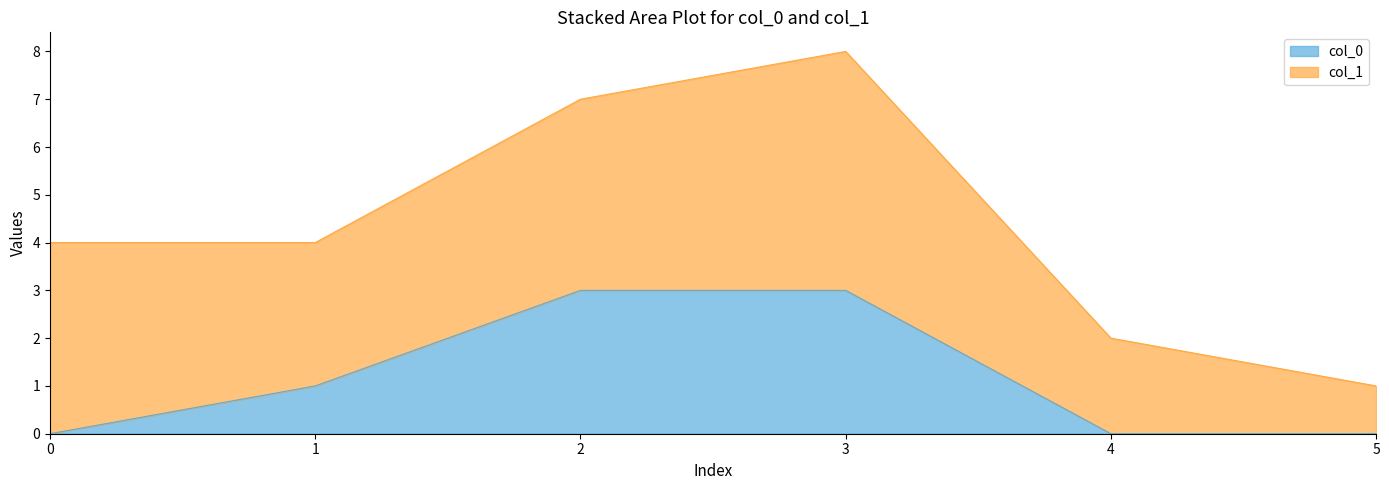

List the labels in order of value, largest first.

2, 3, 1, 0, 4, 5